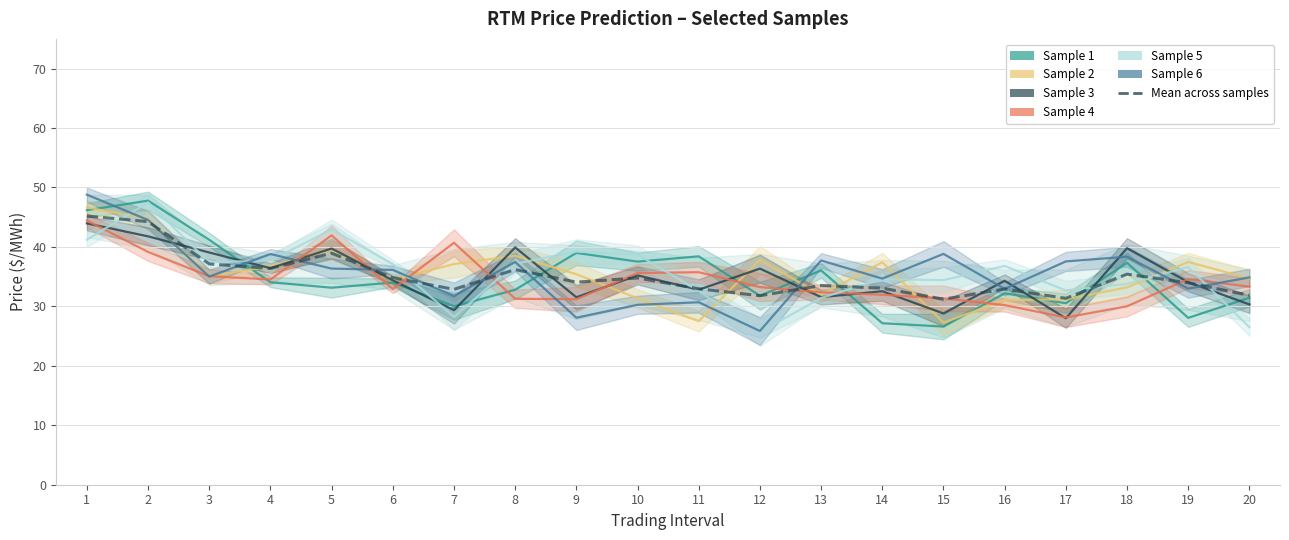

Reading left to right, transcribe all the data shown in this chart.

Sample 1: 46.2	47.8	41.2	34.1	33.1	34.0	30.0	32.8	39.0	37.5	38.4	31.8	36.1	27.2	26.6	32.2	30.5	37.3	28.1	31.5
Sample 2: 46.6	44.8	35.1	36.7	39.5	34.5	37.1	38.5	35.4	31.4	27.5	37.8	32.0	37.4	27.3	31.1	31.2	33.2	37.5	34.7
Sample 3: 44.0	41.8	39.1	36.4	39.7	34.4	29.4	39.9	31.5	35.2	32.8	36.4	31.6	32.5	28.8	34.3	28.0	39.8	34.1	30.3
Sample 4: 44.5	39.2	35.1	34.5	42.0	32.9	40.7	31.3	31.2	35.6	35.7	33.2	32.4	32.0	31.3	30.2	28.1	30.0	34.6	33.3
Sample 5: 41.2	47.5	37.4	37.7	42.9	37.1	28.2	37.2	39.2	38.7	32.6	25.7	31.4	34.6	34.4	36.8	32.7	33.8	36.6	26.5
Sample 6: 48.8	44.5	35.0	38.8	36.4	36.1	31.8	37.5	28.1	30.3	30.7	25.9	37.7	34.7	38.8	32.9	37.6	38.4	33.0	34.9